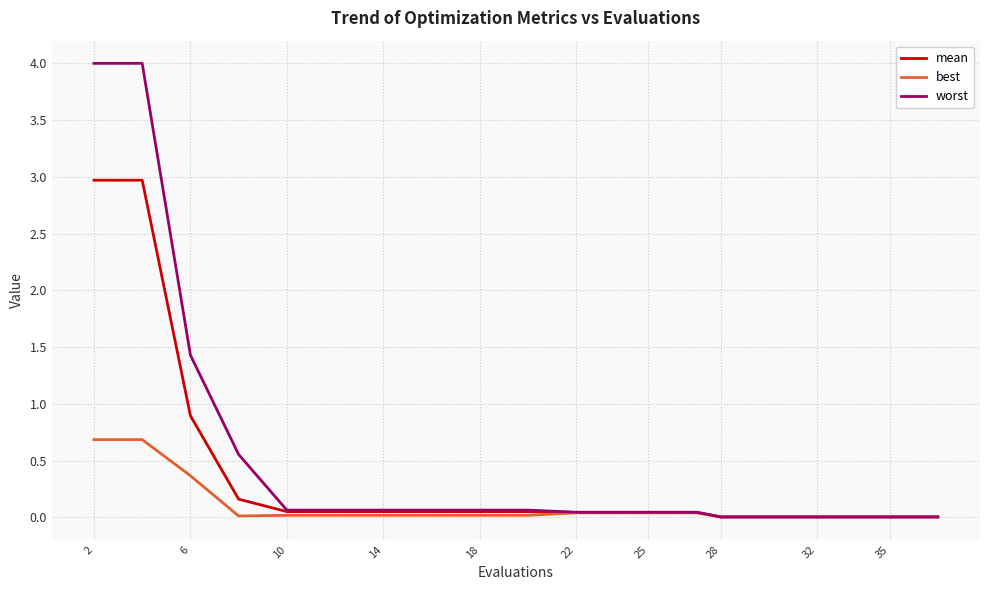

What is the greatest value displayed?

4.0